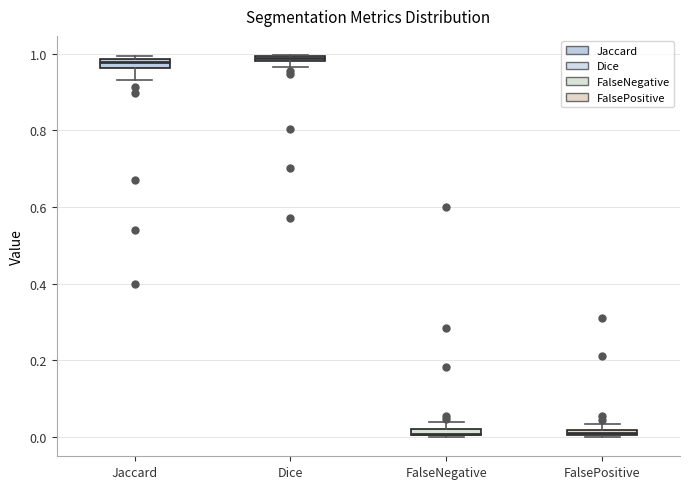

Where is the lower edge of the box for FalsePositive on the y-axis? The values are not printed on the chart, so give them approximately, as read against the axis.

0.00